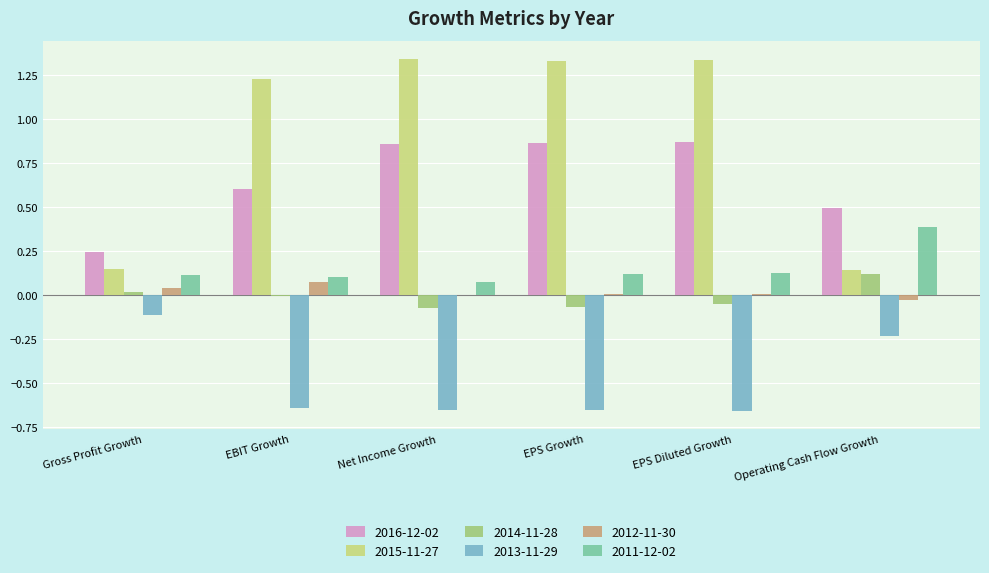

The value of 2015-11-27 at Gross Profit Growth is 0.1. True or false?

True